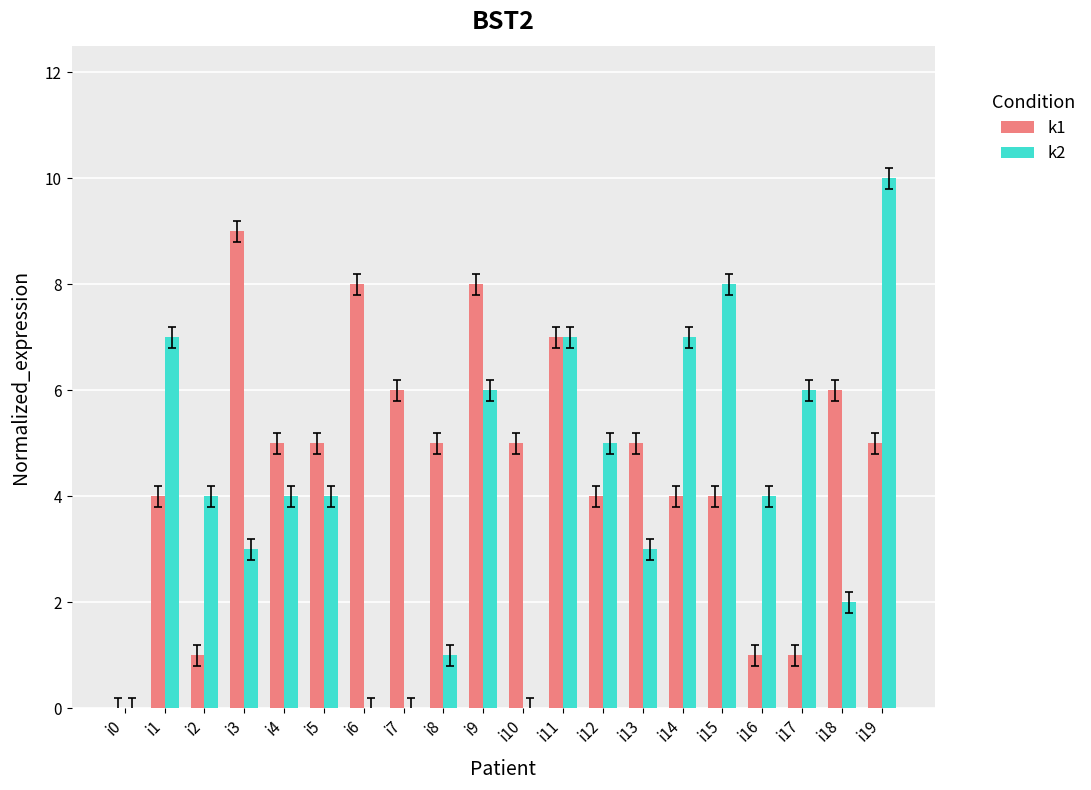

Which series has the largest total across all categories?

k1